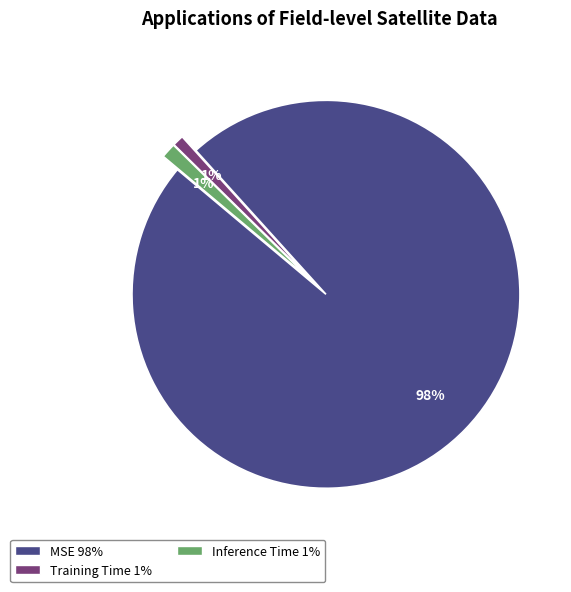

How many segments does this pie chart have?

3